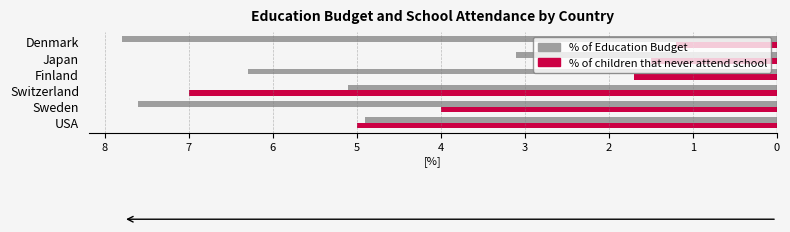

What are all the series names shown in the legend?

% of Education Budget, % of children that never attend school